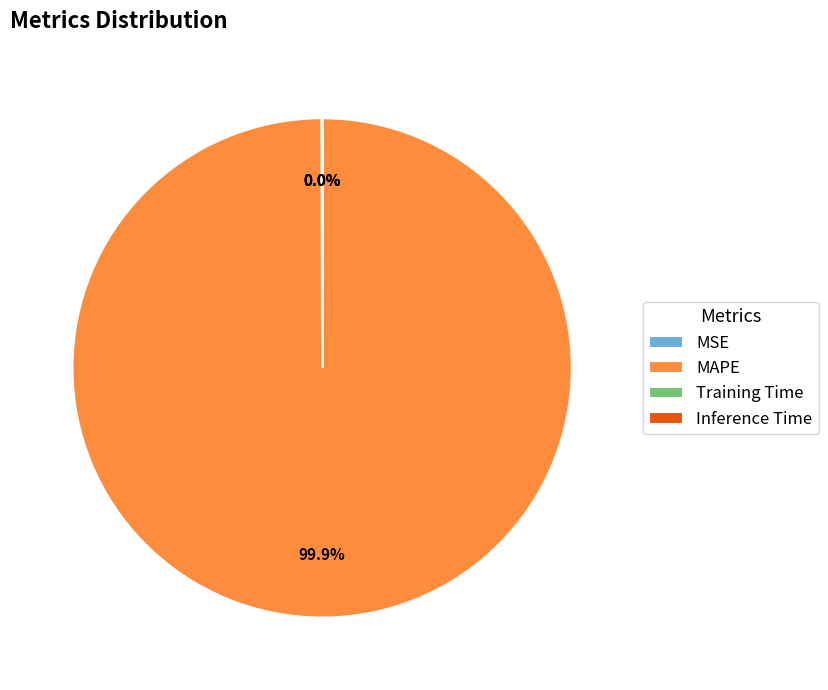

Is MAPE the majority of the pie?

Yes